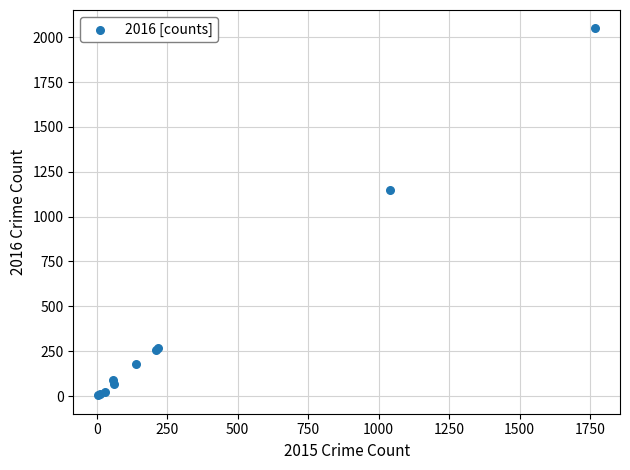

What Y value in the scatter plot is closest to 1026?

1151